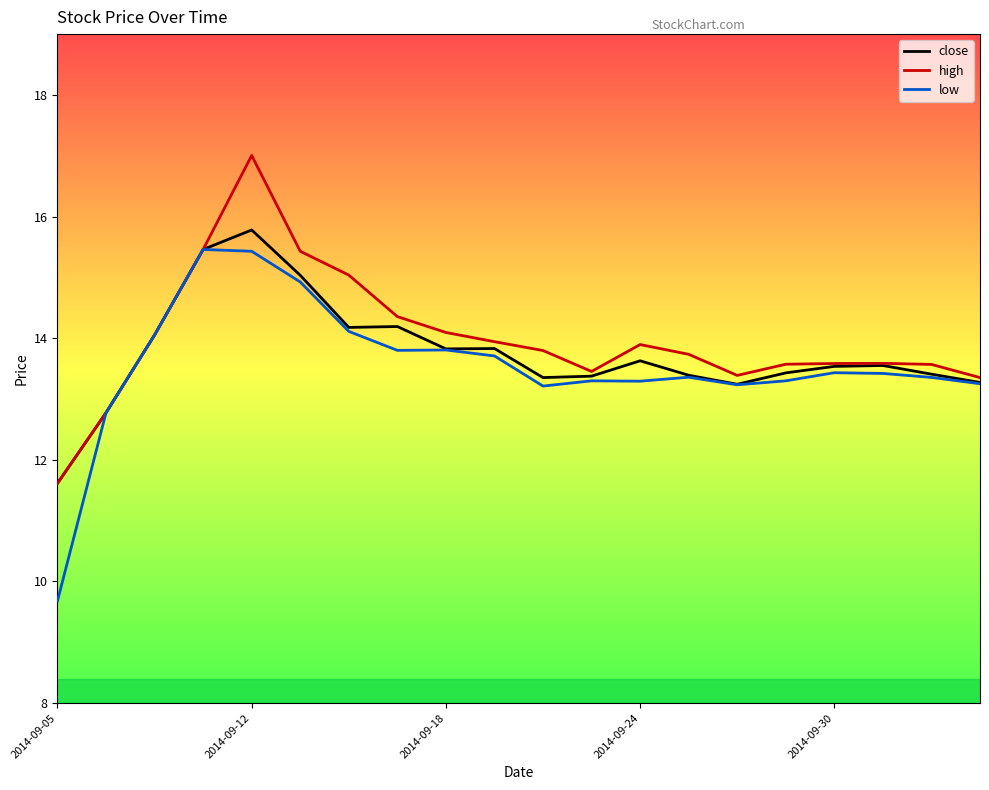

True or false: high has more than 1 points higher than both neighbors.

True